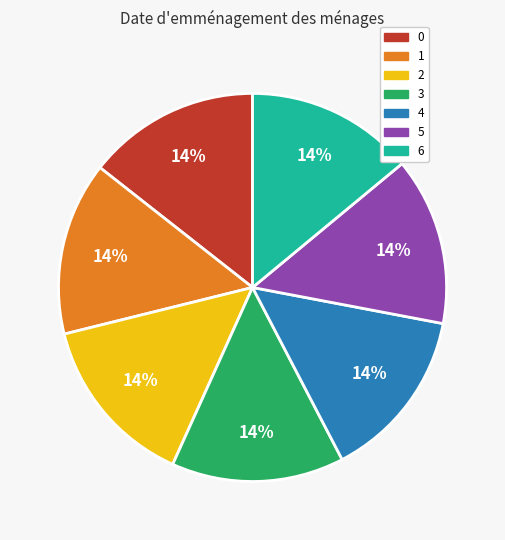

Is the sum of 4 and 3 greater than half?

No